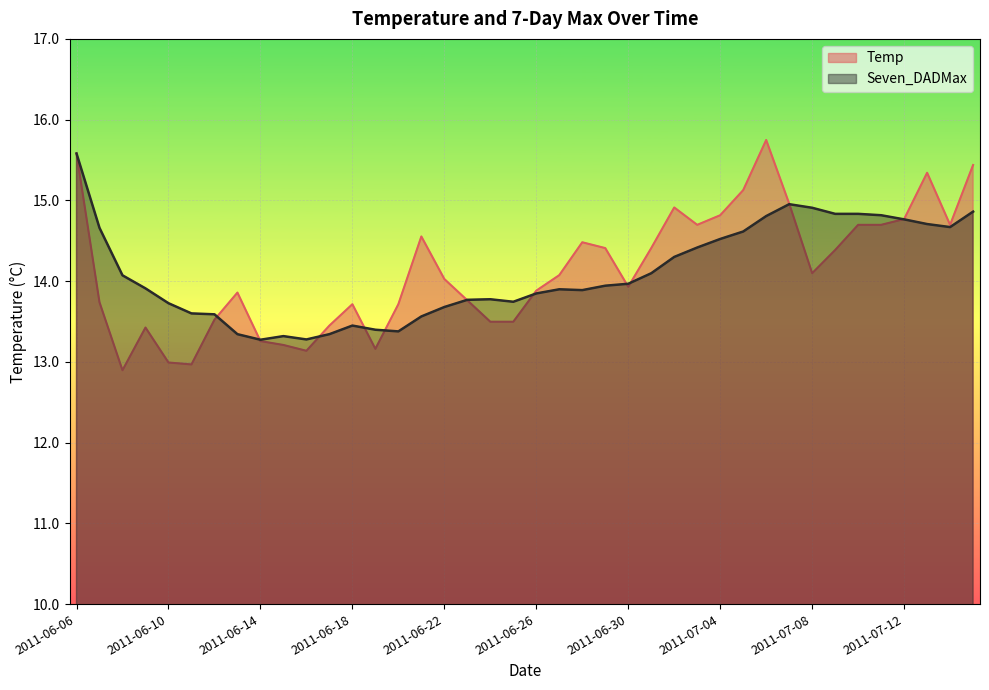

What is the label of the 31st point from the left?

2011-07-06